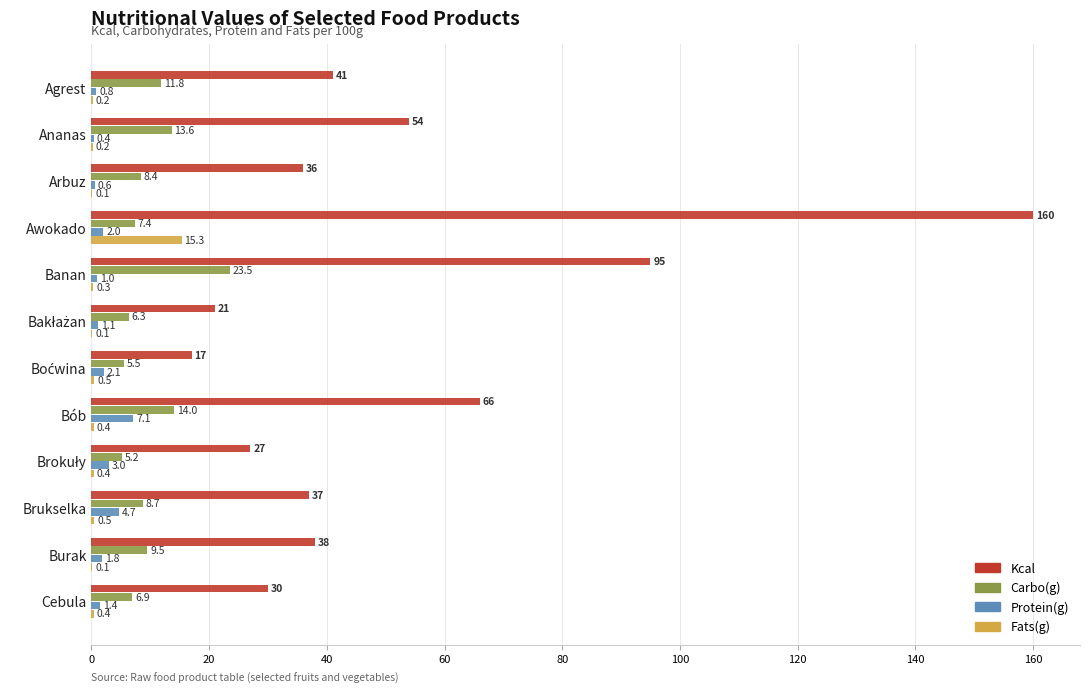

How many data points does each series have?

12